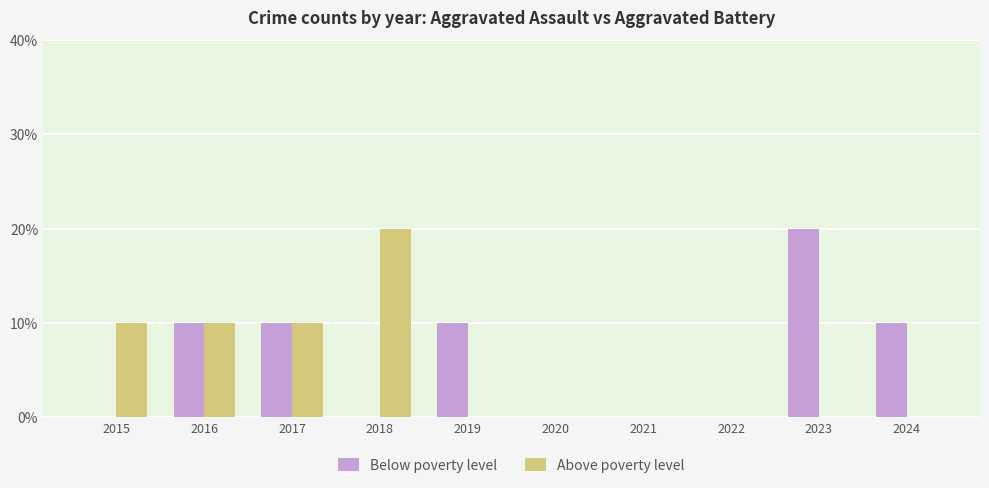

How many bars are there in each group?

2